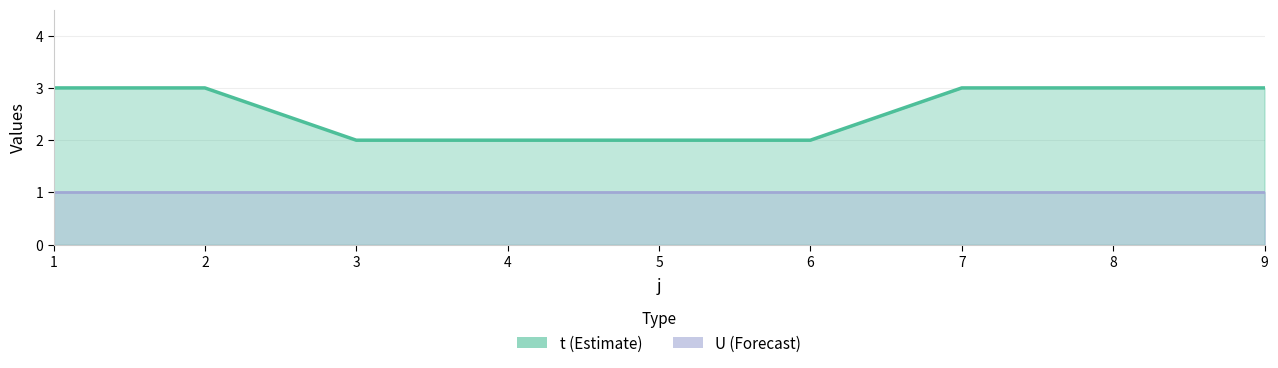

What is the value of the 8th point from the left?

3